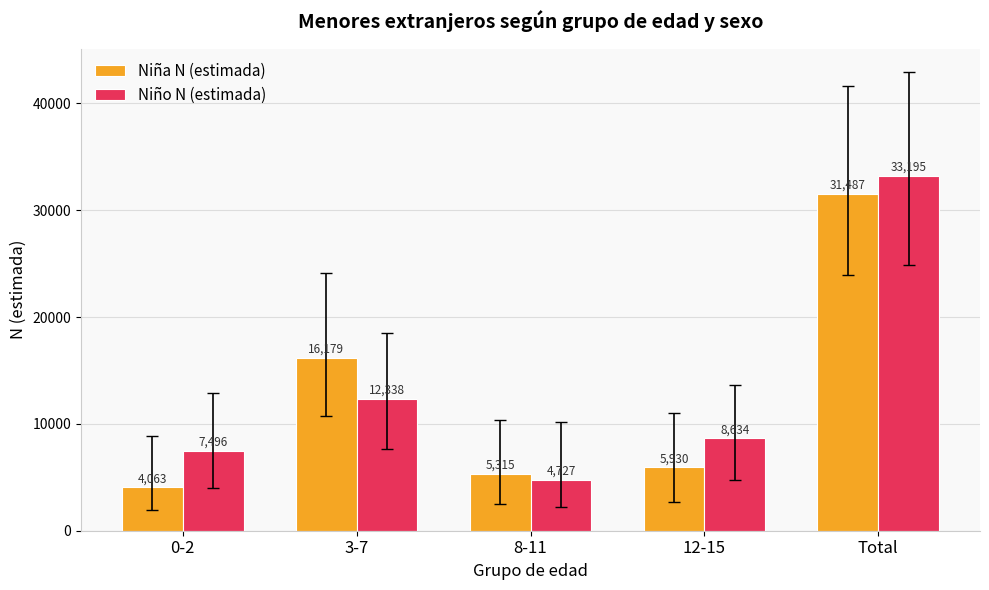

Reading left to right, what are all the values shown in this chart?

Niña N (estimada): 4063	16179	5315	5930	31487
Niño N (estimada): 7496	12338	4727	8634	33195